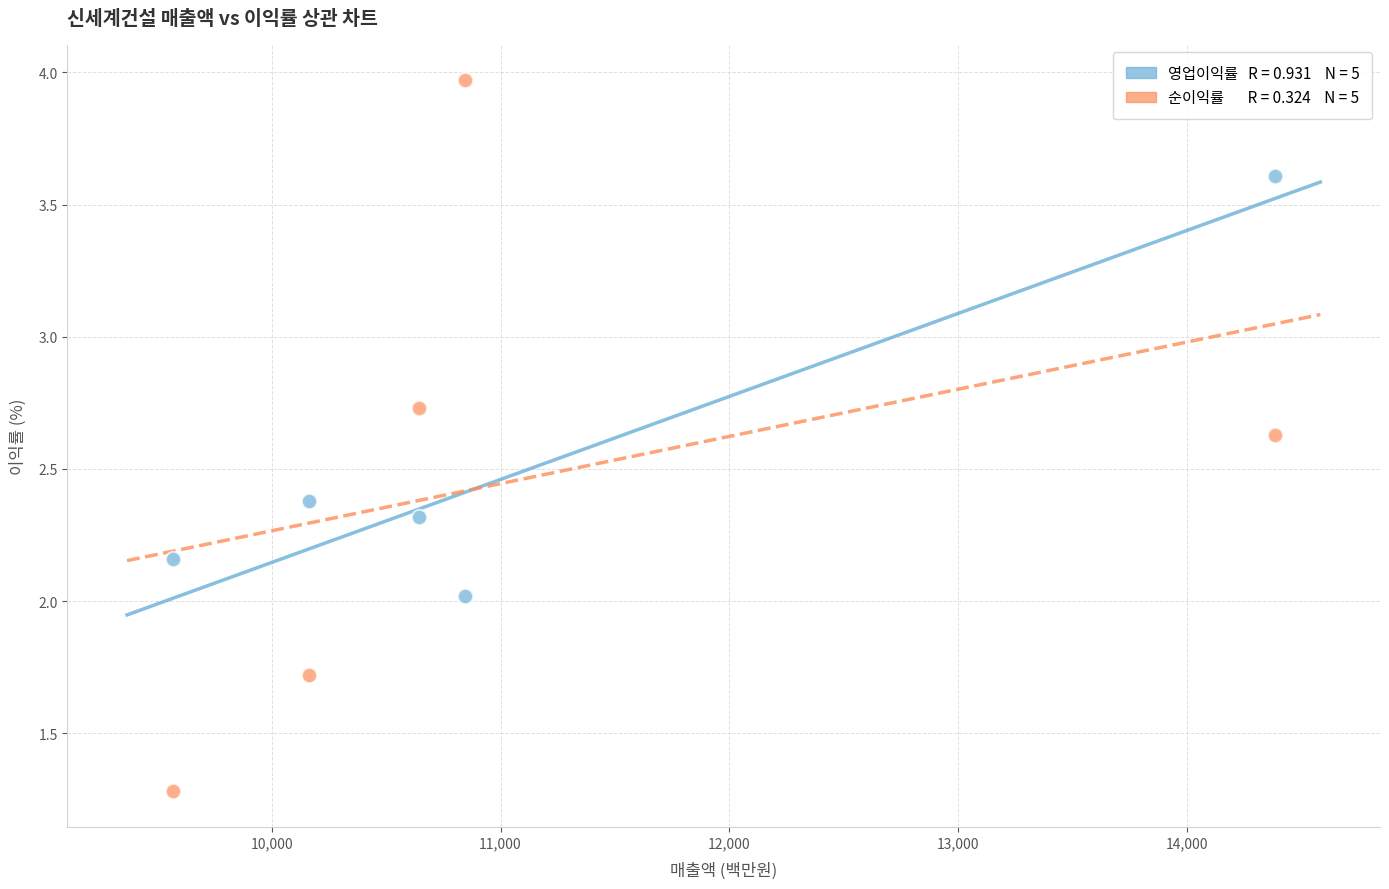

Across all data points, what is the average X value?

11119.8